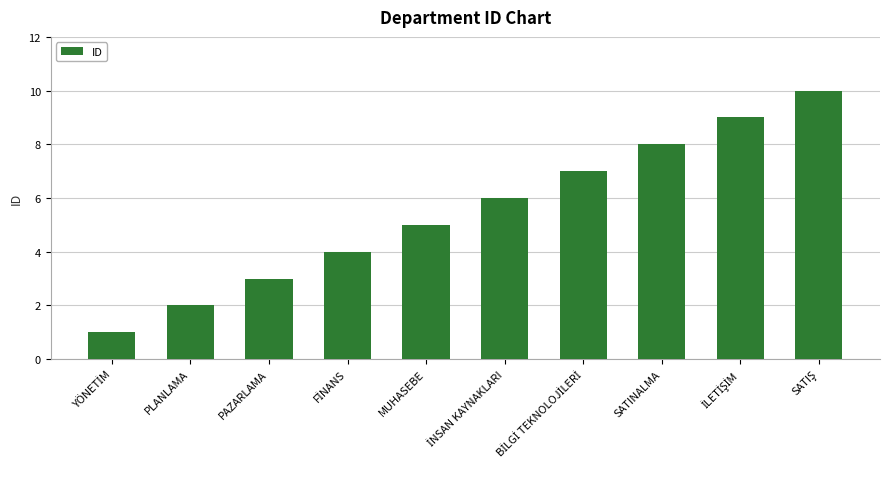

Between PLANLAMA and MUHASEBE, which is larger?

MUHASEBE